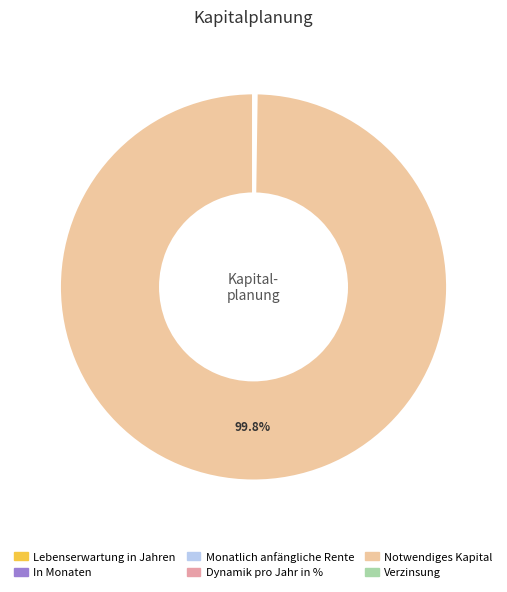

Which slice is the largest?

Notwendiges Kapital